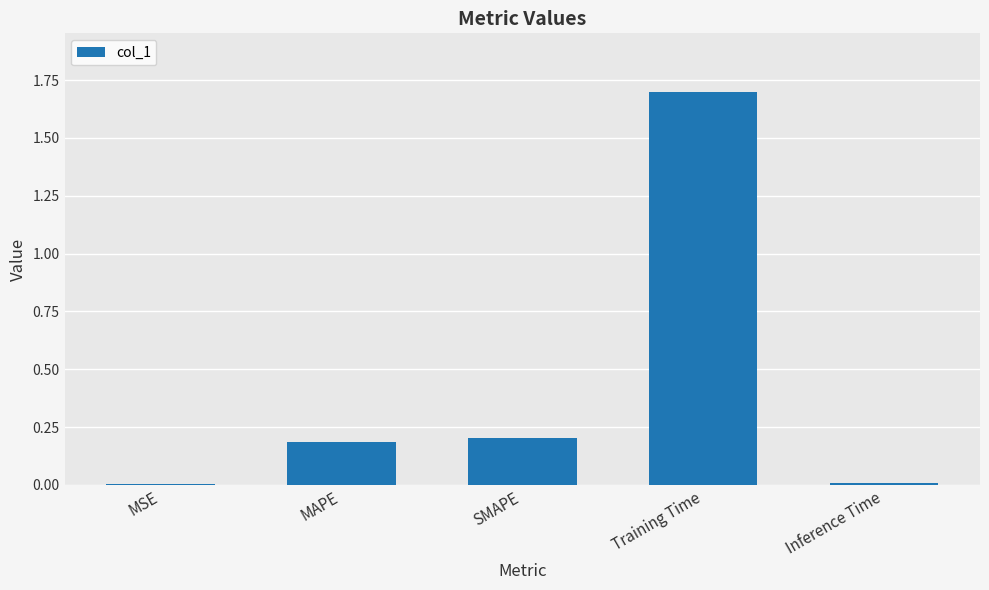

How many series are shown in this chart?

1